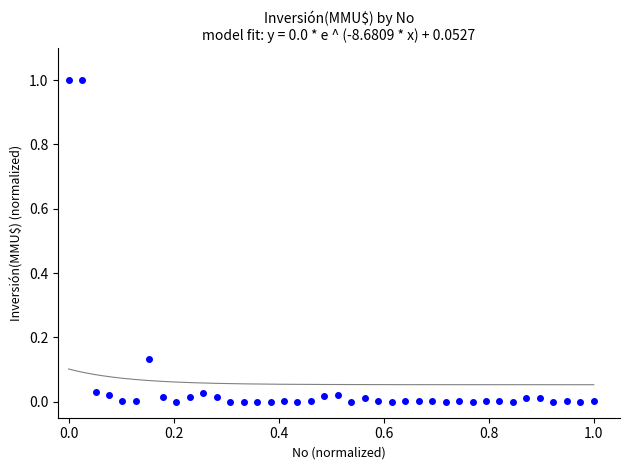

What is the range of Y values (max minus min)?

1.0